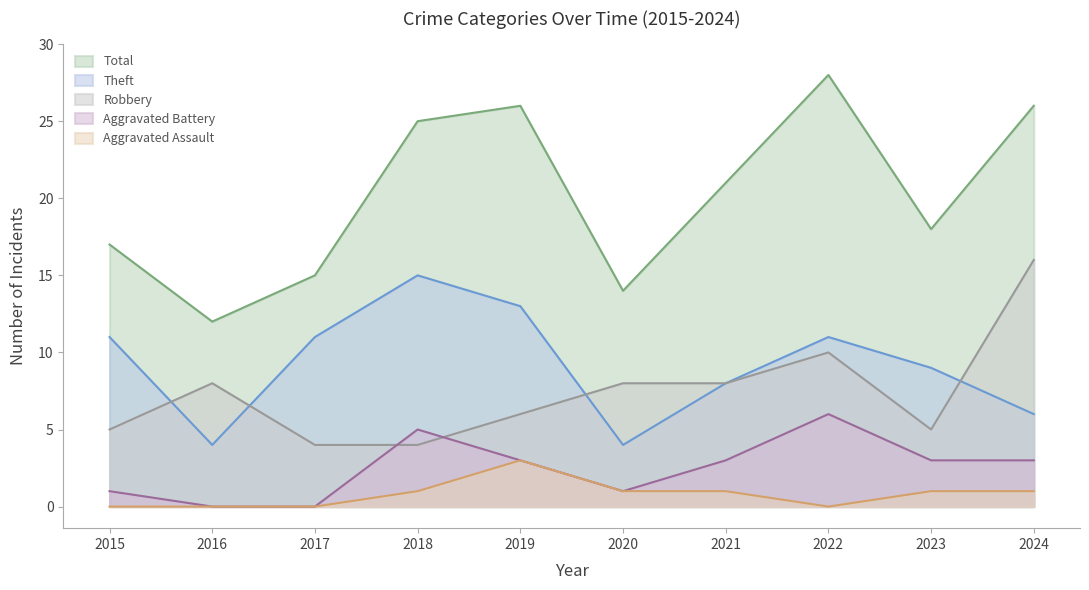

List the labels in order of Theft value, largest first.

2018, 2019, 2015, 2017, 2022, 2023, 2021, 2024, 2016, 2020